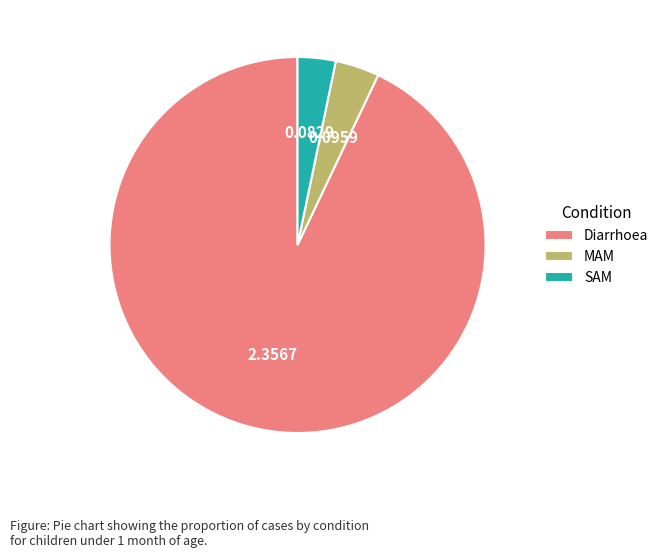

How many segments does this pie chart have?

3